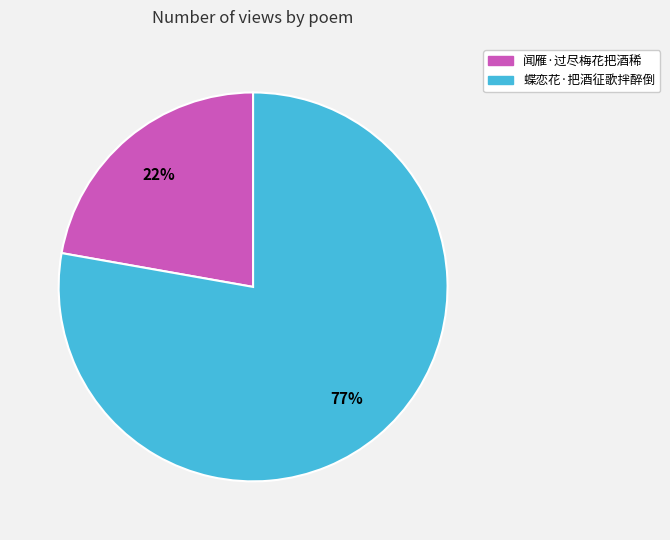

Which slice is the largest?

蝶恋花·把酒征歌拌醉倒